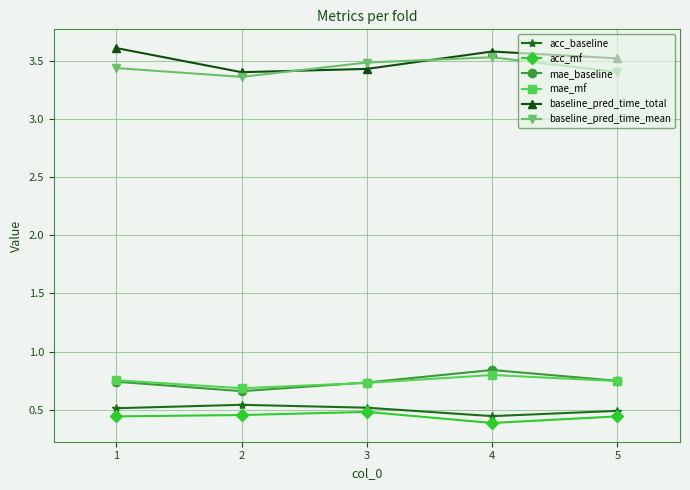

What is the difference between the baseline_pred_time_total values at 2 and 1?

0.2